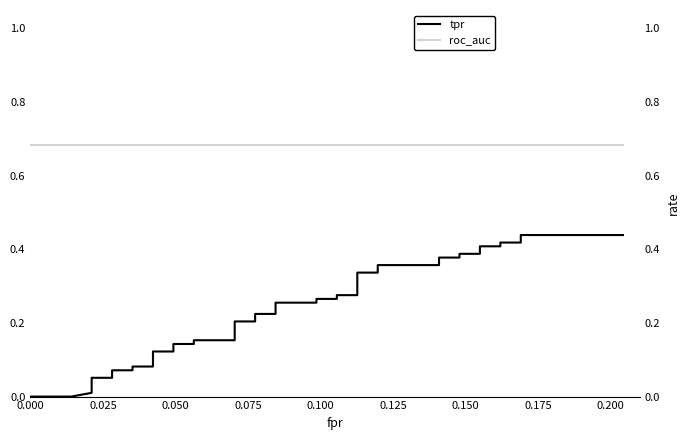

Reading left to right, what are all the values shown in this chart?

tpr: 0.0	0.0	0.0	0.0	0.1	0.1	0.1	0.1	0.1	0.1	0.1	0.1	0.1	0.1	0.2	0.2	0.2	0.2	0.2	0.2	0.3	0.3	0.3	0.3	0.3	0.3	0.3	0.3	0.4	0.4	0.4	0.4	0.4	0.4	0.4	0.4	0.4	0.4	0.4	0.4
roc_auc: 0.7	0.7	0.7	0.7	0.7	0.7	0.7	0.7	0.7	0.7	0.7	0.7	0.7	0.7	0.7	0.7	0.7	0.7	0.7	0.7	0.7	0.7	0.7	0.7	0.7	0.7	0.7	0.7	0.7	0.7	0.7	0.7	0.7	0.7	0.7	0.7	0.7	0.7	0.7	0.7